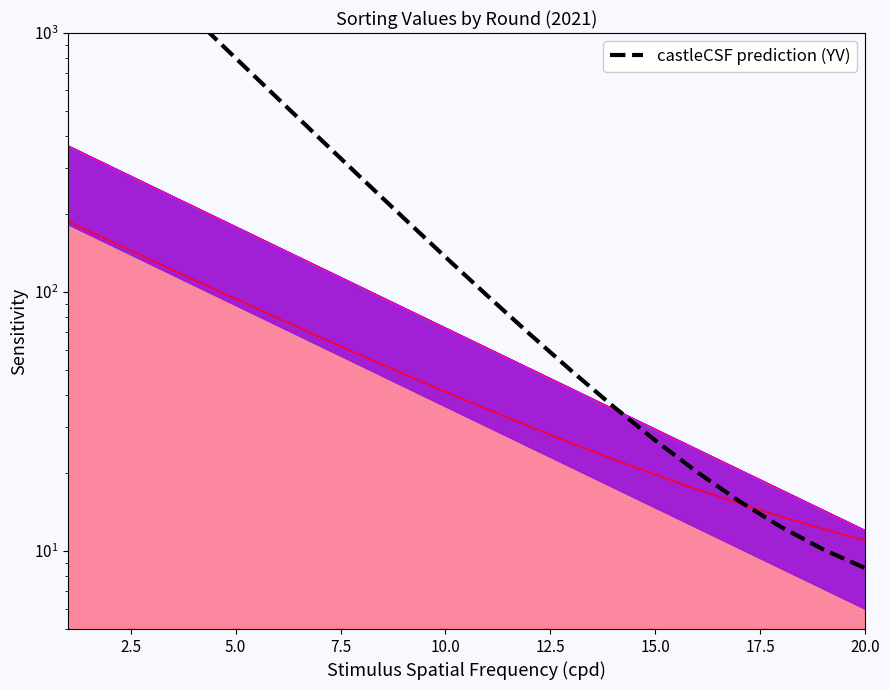

Where is the data nearest to the value 1684?

5.0